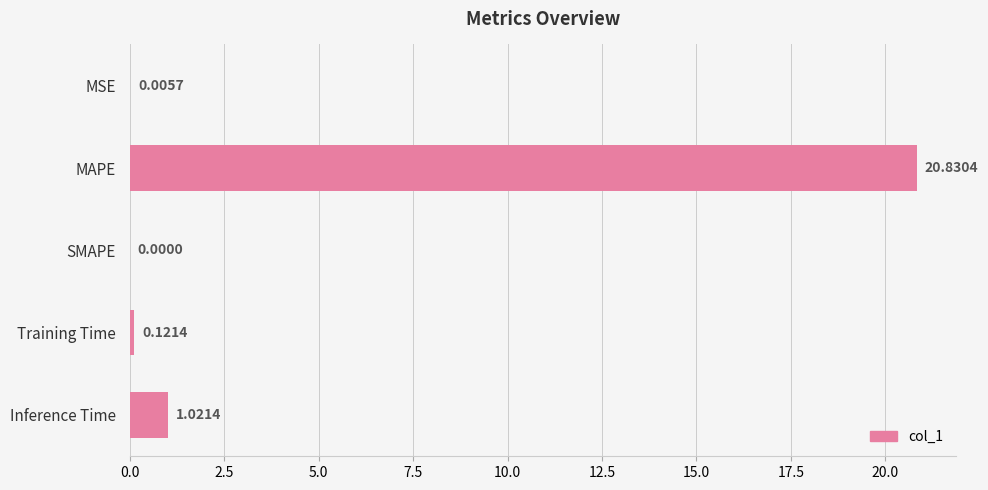

What is the maximum value shown in the chart?

20.8